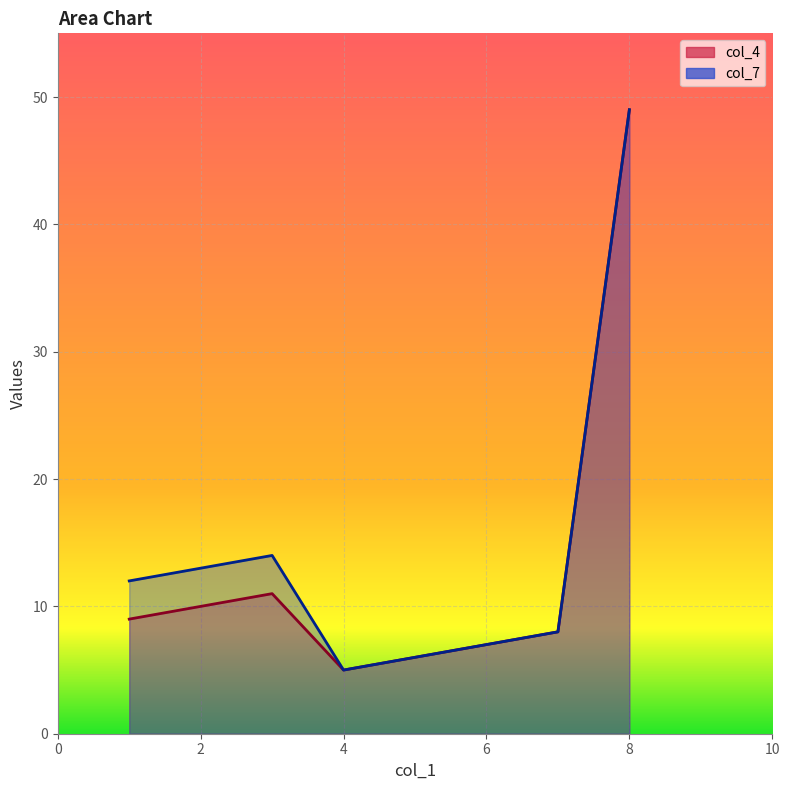

What is the spread (max minus min) of values at 1?

3